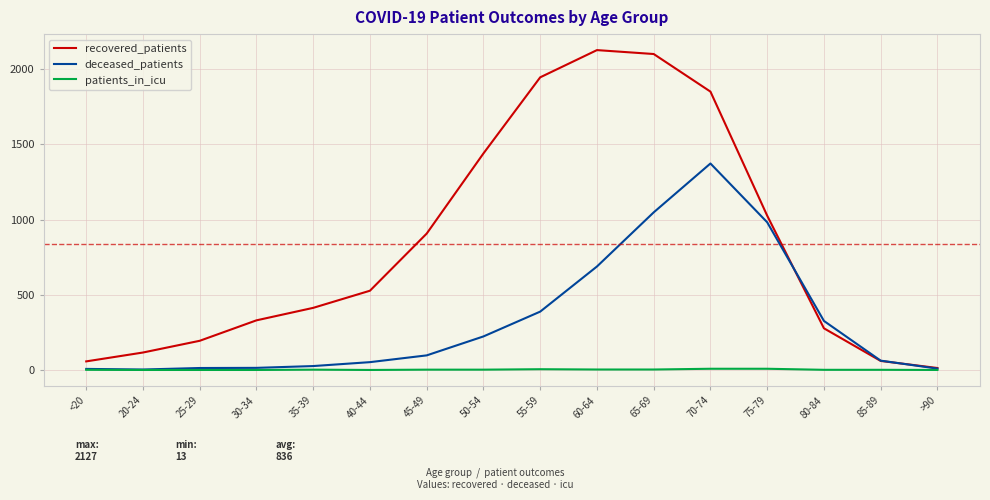

Which series has the largest total across all categories?

recovered_patients